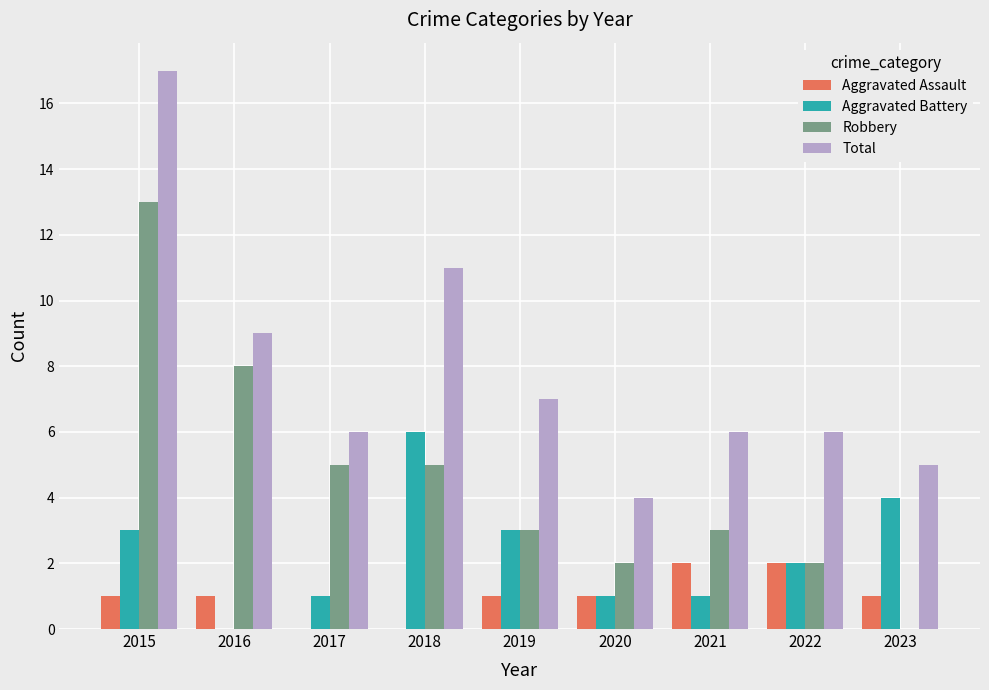

Does the chart contain stacked bars?

No